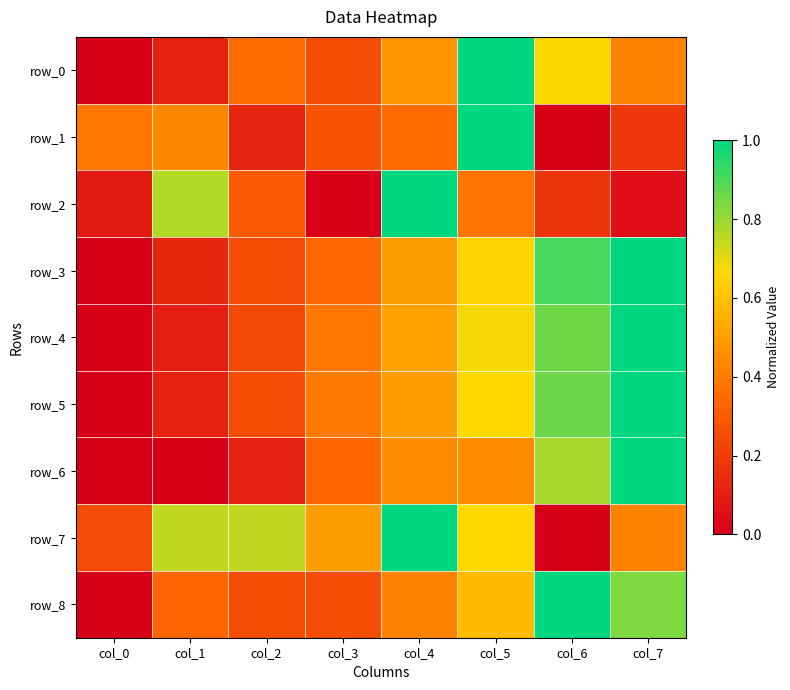

What value does the row_3 series have at col_4?

0.5